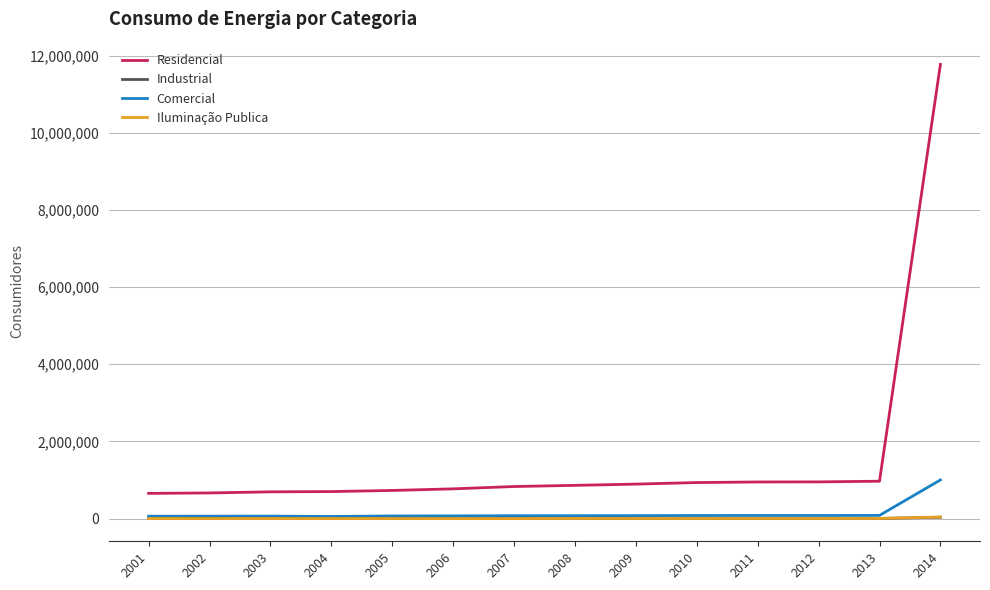

Which series has the largest range (max minus min)?

Residencial